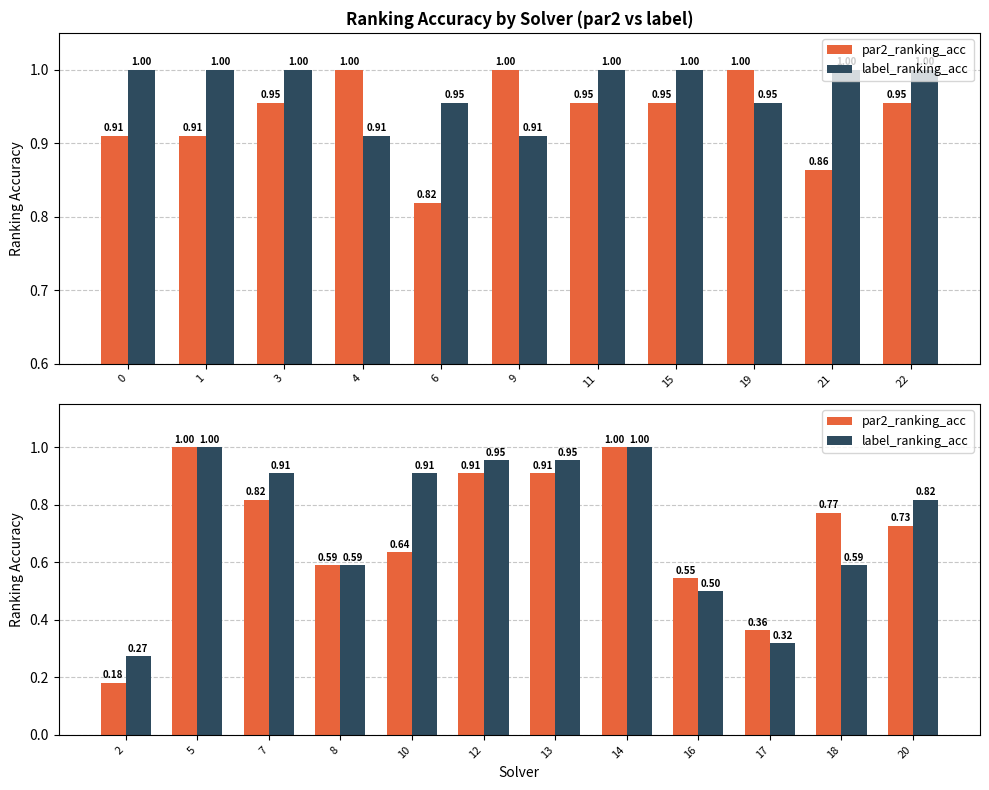

What value does the label_ranking_acc series have at 14?

1.0